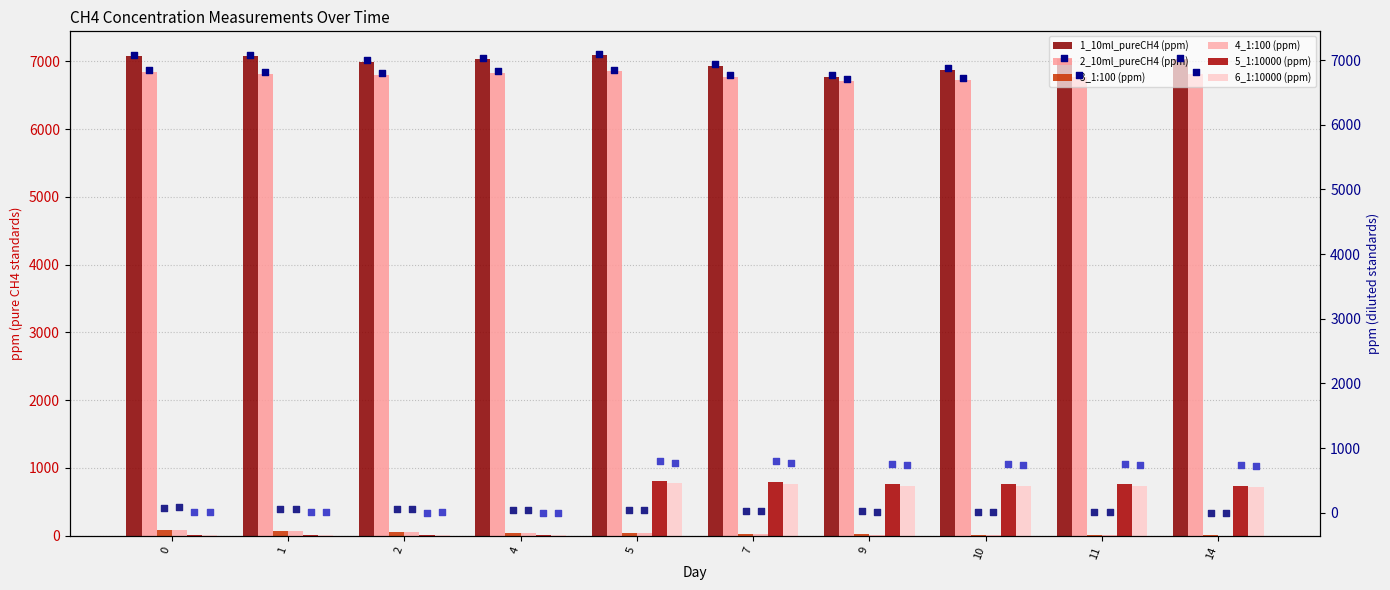

Which series reaches the minimum Y coordinate?

4_1:100 (ppm)